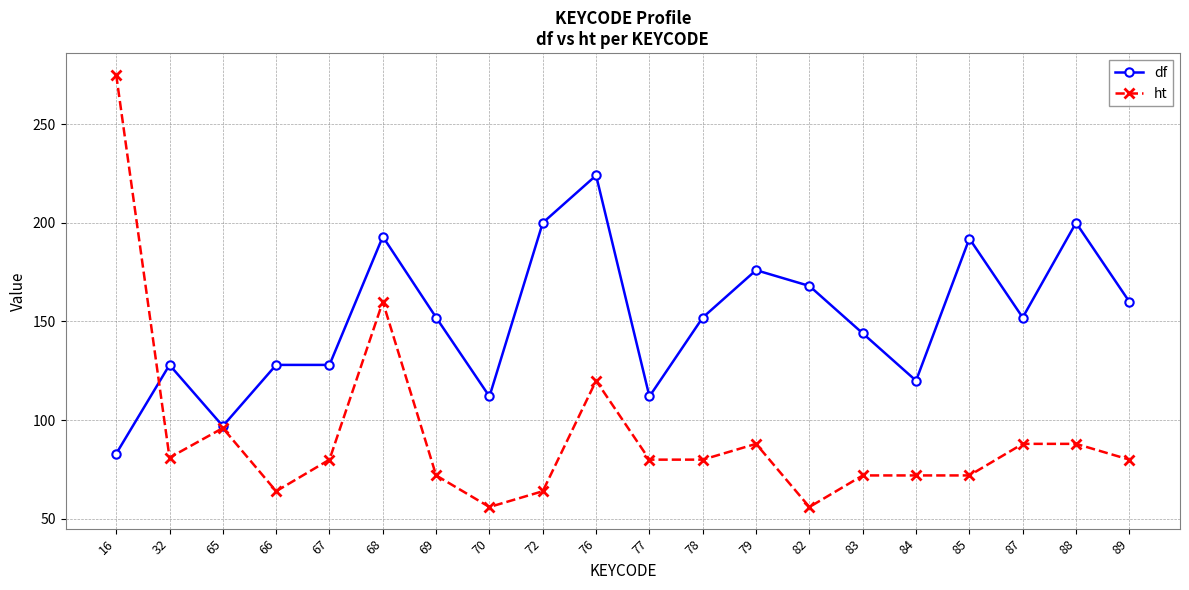

What is the sum of all ht values?

1844